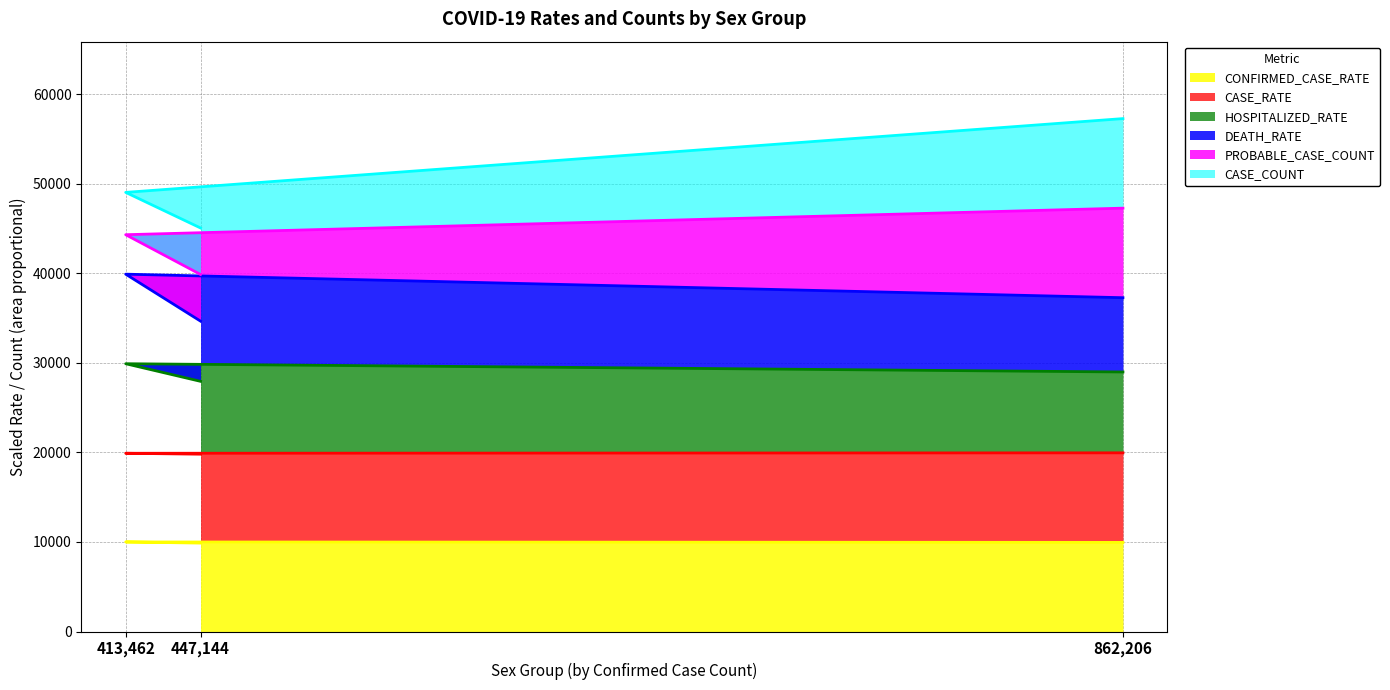

At which category is the sum across all series the highest?

862,206